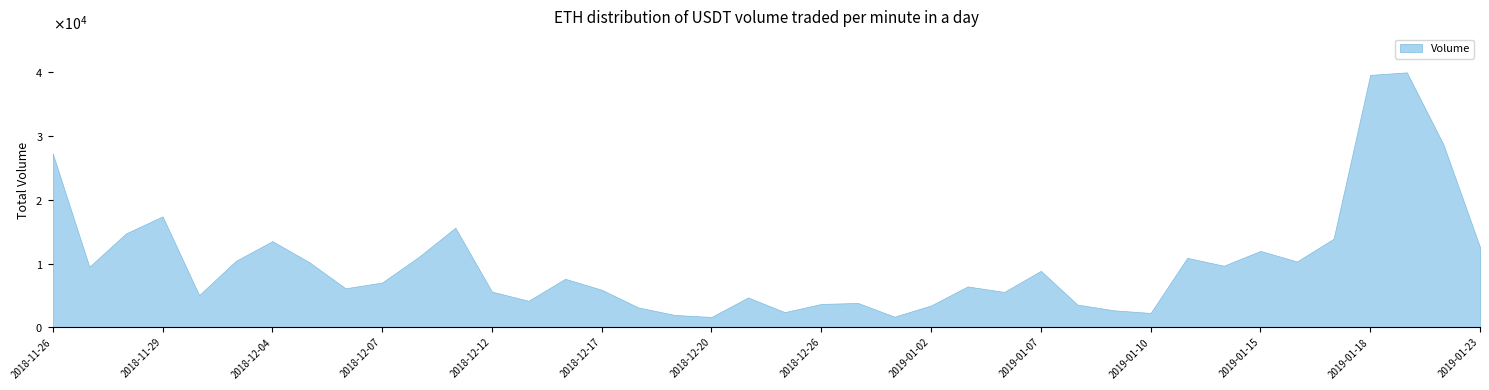

How many data points are above 7614?

19